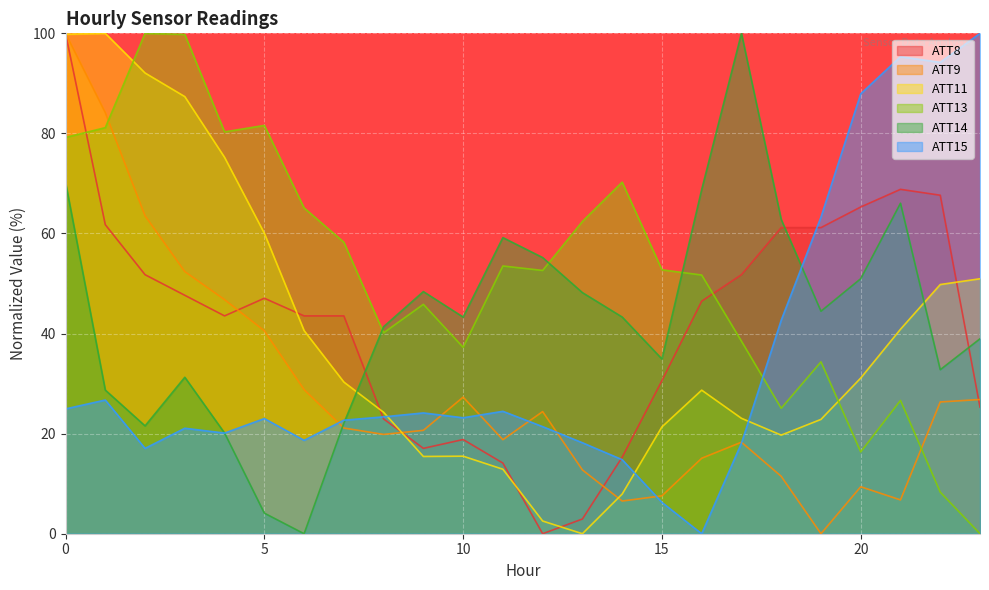

What value does the ATT15 series have at 5?

23.0